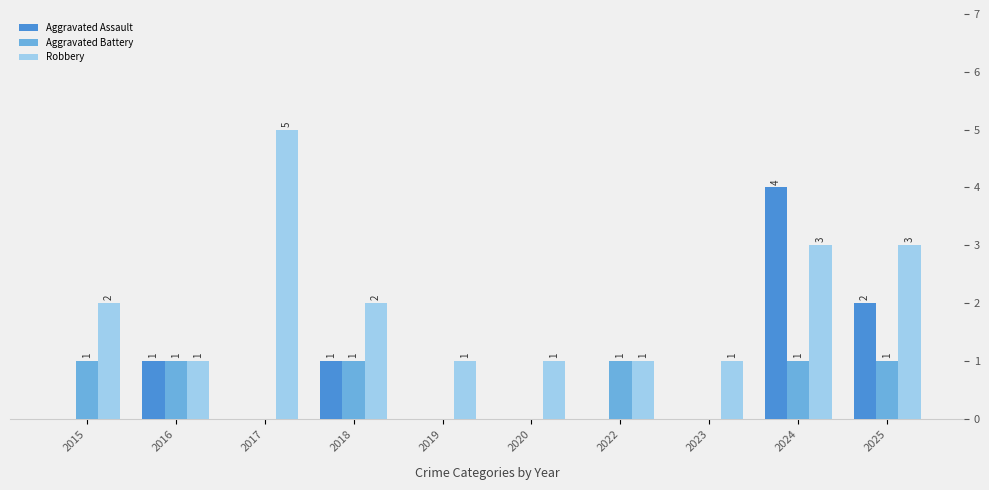

What is the maximum value for Robbery?

5